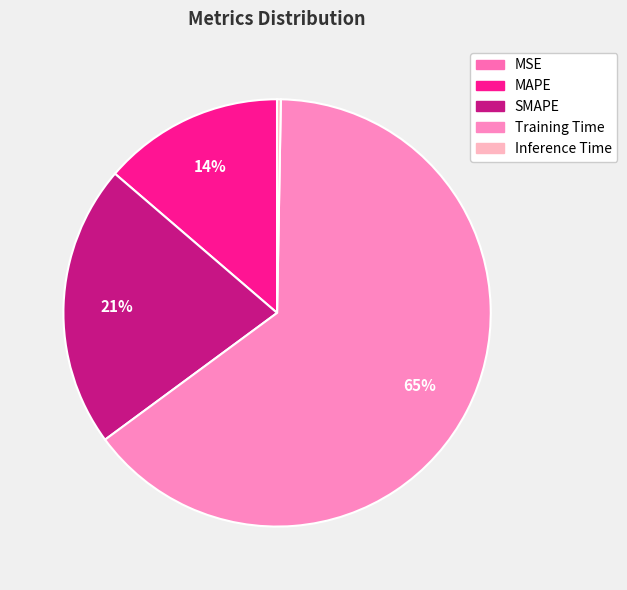

Rank the categories by value from lowest to highest.

MSE, Inference Time, MAPE, SMAPE, Training Time